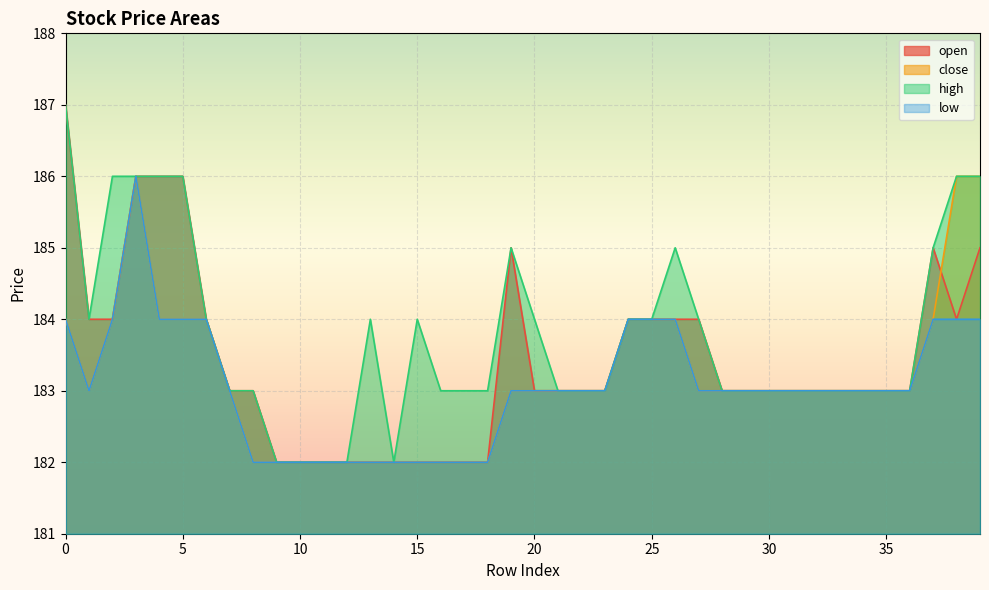

What is the value of the high point at the 4th from the left?

186